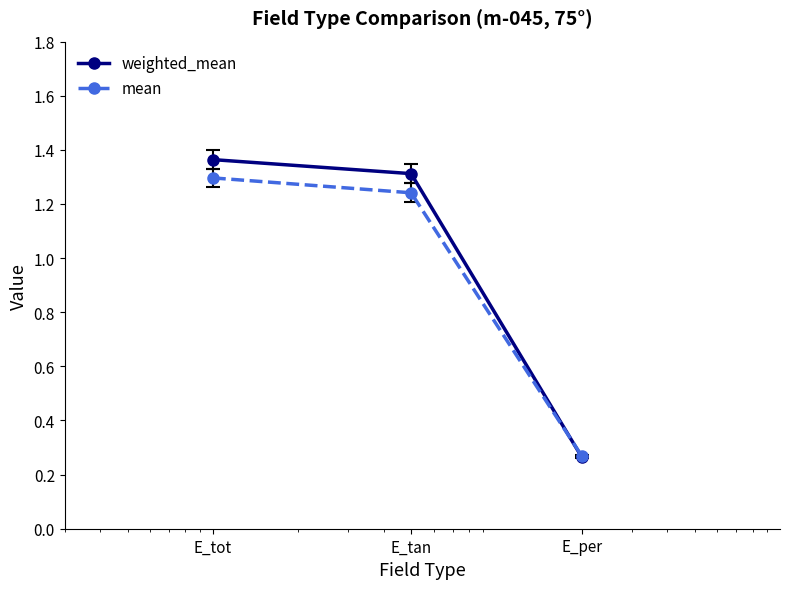

Which series has the widest spread of values?

weighted_mean